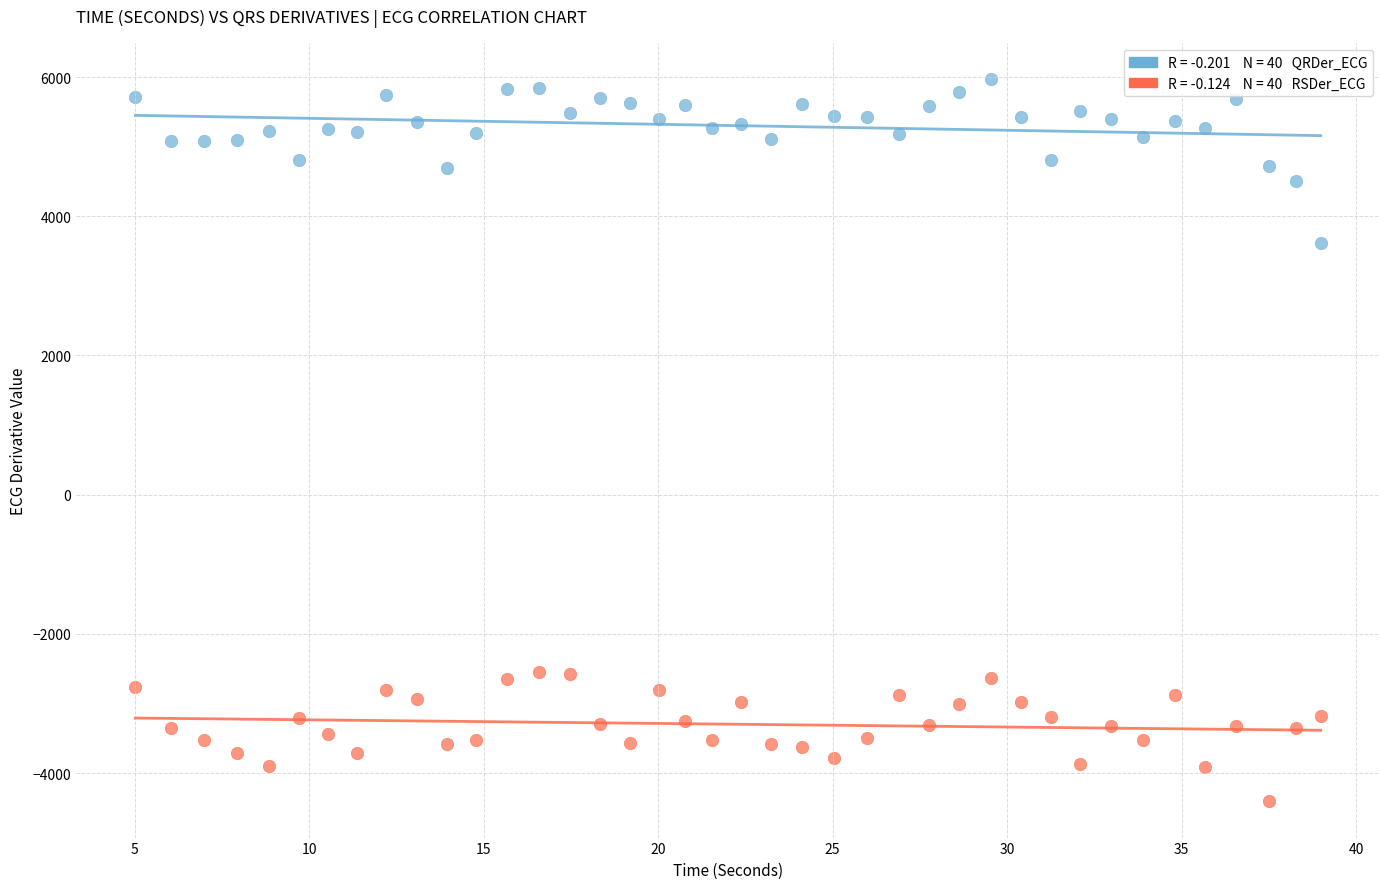

Across all series, what Y value is closest to 780?

3615.2